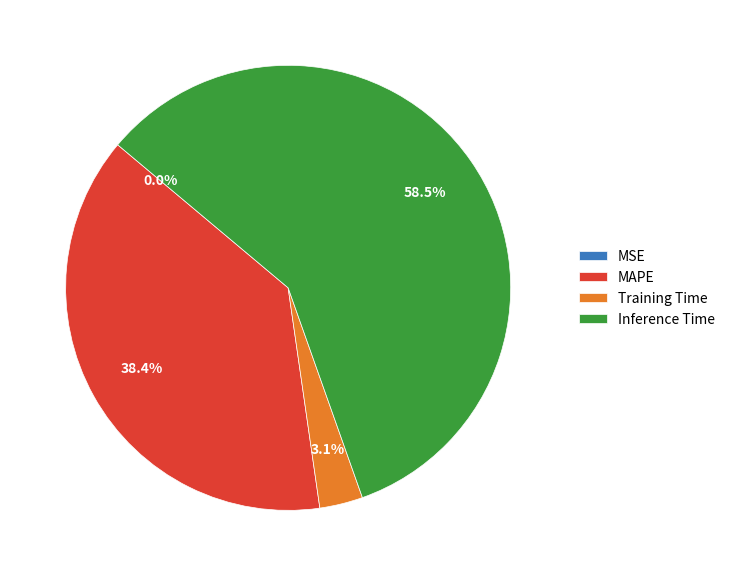

Which slice is the largest?

Inference Time